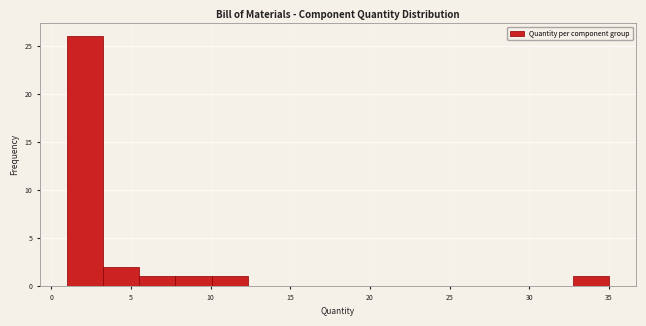

Reading left to right, list every bar in this chart as the range it spans on the x-axis followed by its height. Neither the bar edges nor the heights are printed on the chart, so give them approximately, as read against the axes.

1.0 to 3.5: 26
3.5 to 5.5: 2
5.5 to 8.0: 1
8.0 to 10.0: 1
10.0 to 12.5: 1
12.5 to 14.5: 0
14.5 to 17.0: 0
17.0 to 19.0: 0
19.0 to 21.5: 0
21.5 to 23.5: 0
23.5 to 26.0: 0
26.0 to 28.0: 0
28.0 to 30.5: 0
30.5 to 32.5: 0
32.5 to 35.0: 1